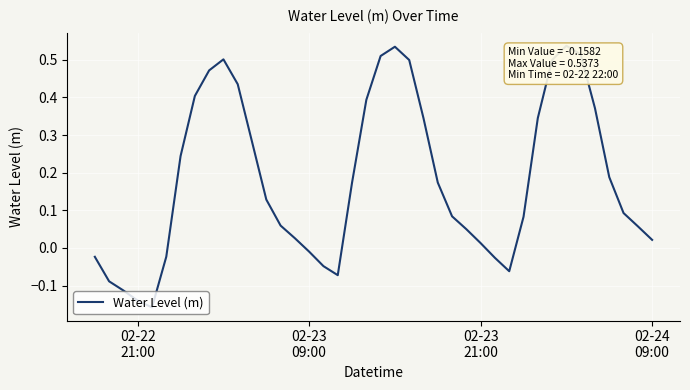

What is the difference between the maximum and second lowest values?

0.7